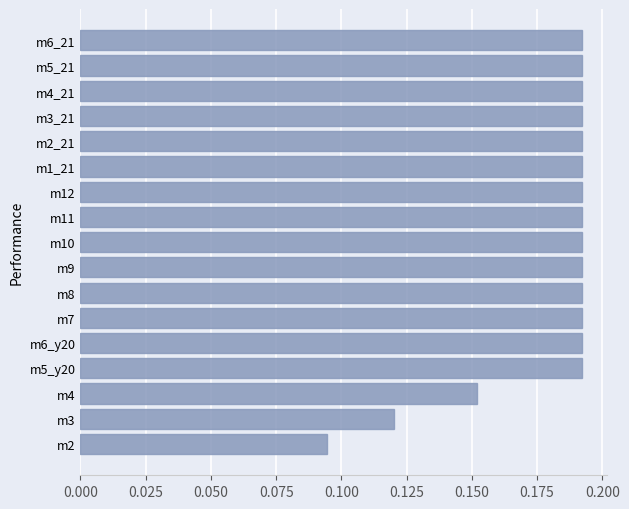

Is it true that the value at m4 is 0.1?

False